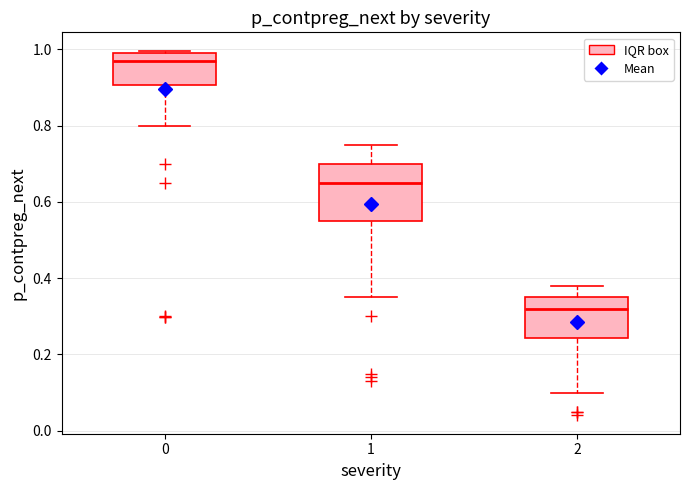

Which box's median line is the highest?

0